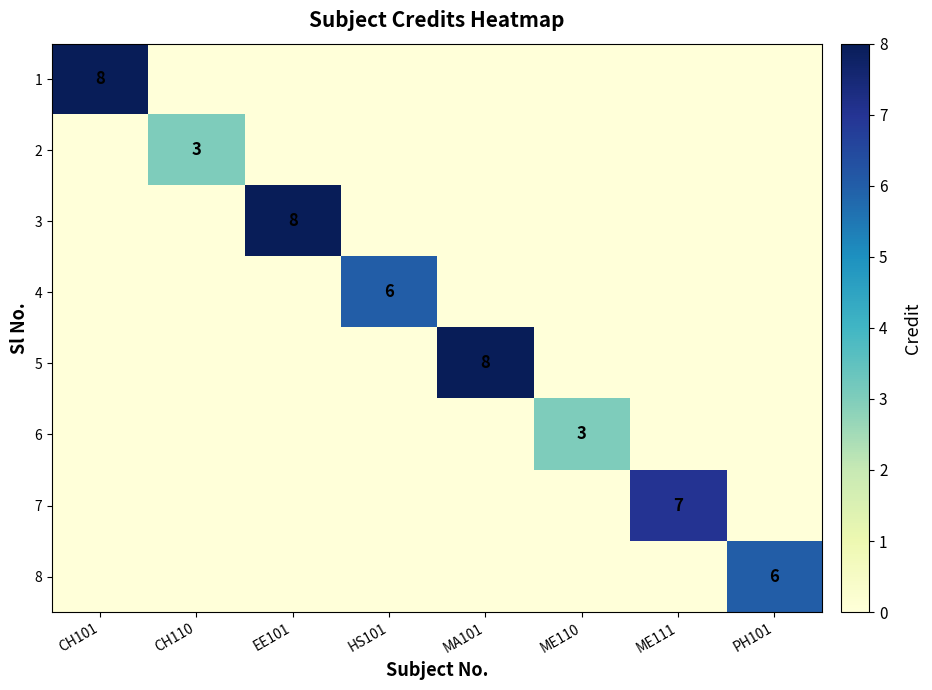

Is it true that 5 equals 13 at MA101?

False